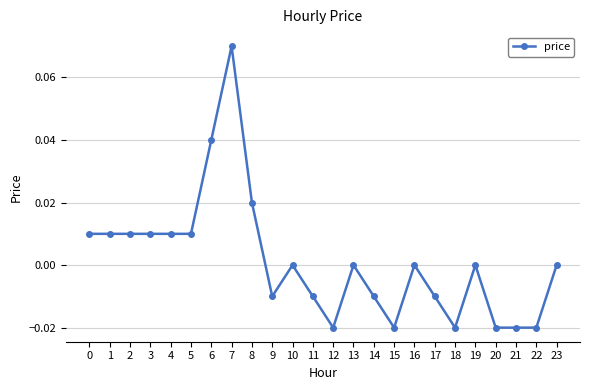

The value at 20 is -0.0. True or false?

True